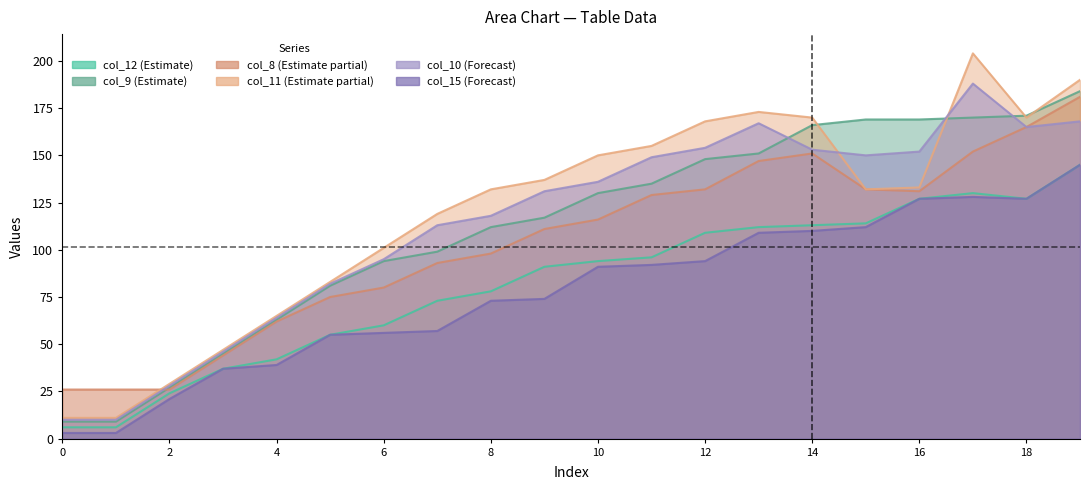

Where does the col_9 series first go above 130?

11